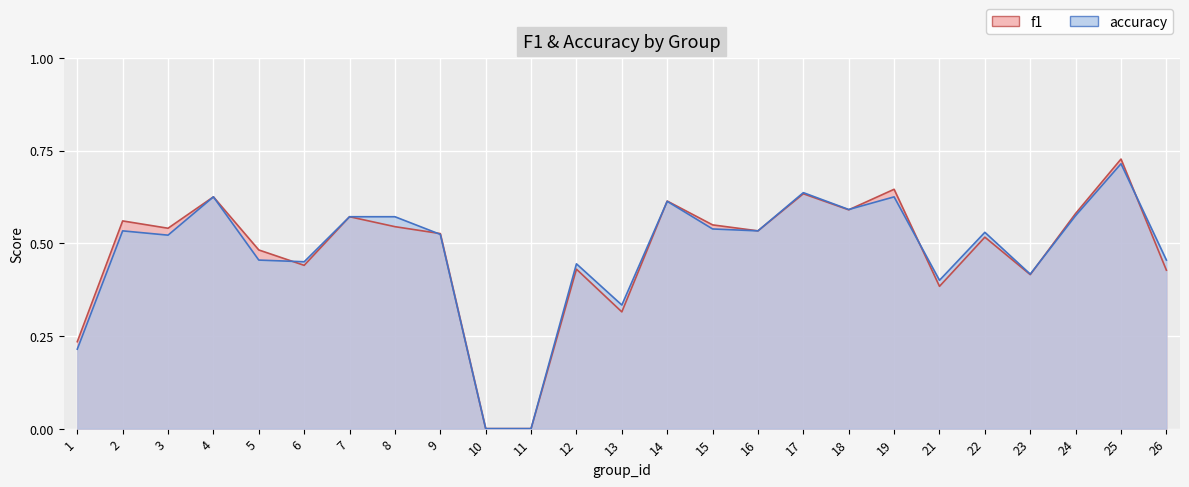

At how many categories does at least one series exceed 0?

23